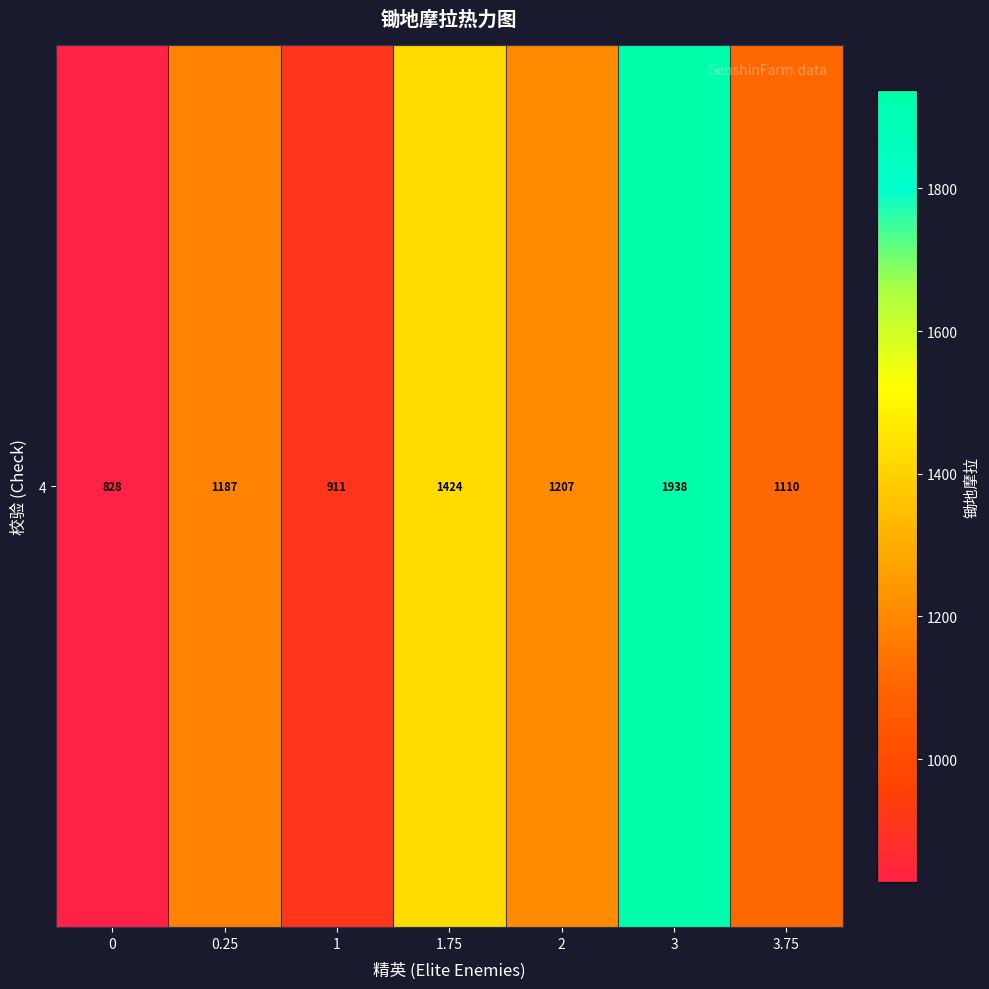

List the labels in order of value, largest first.

3, 1.75, 2, 0.25, 3.75, 1, 0